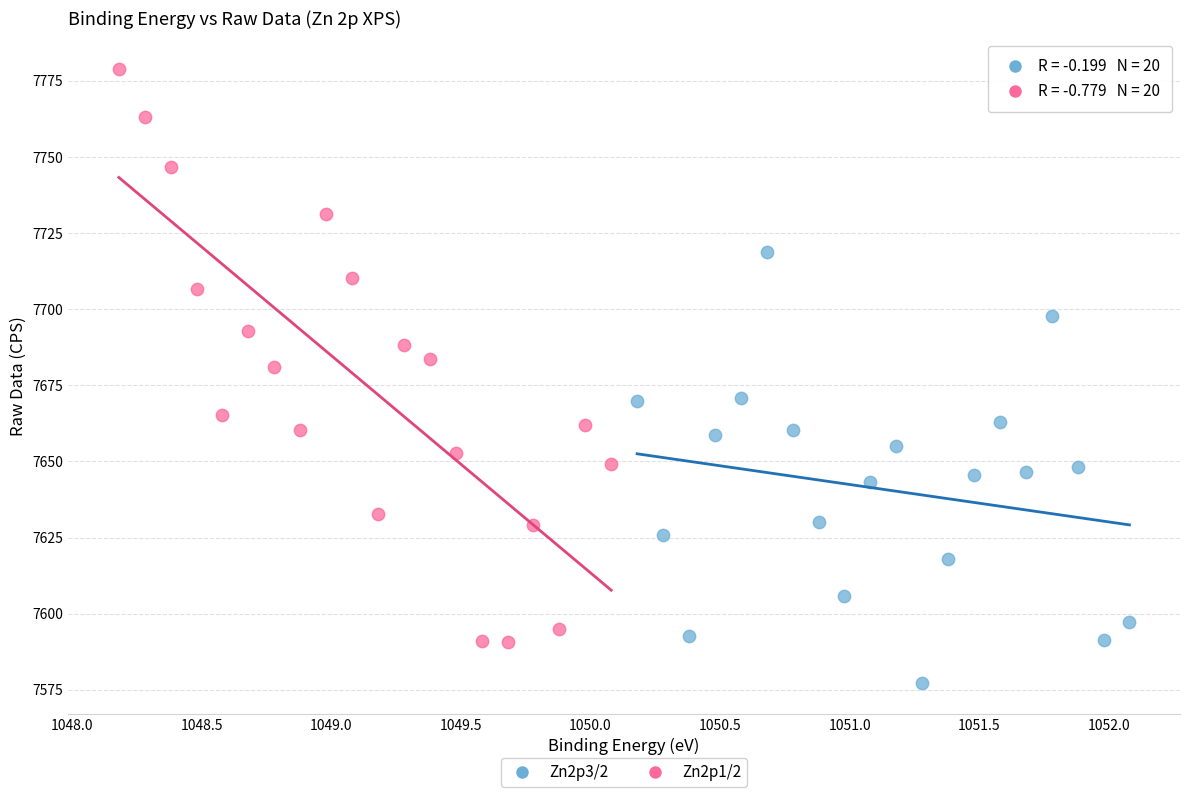

Which series has the widest spread of Y values?

Zn2p1/2